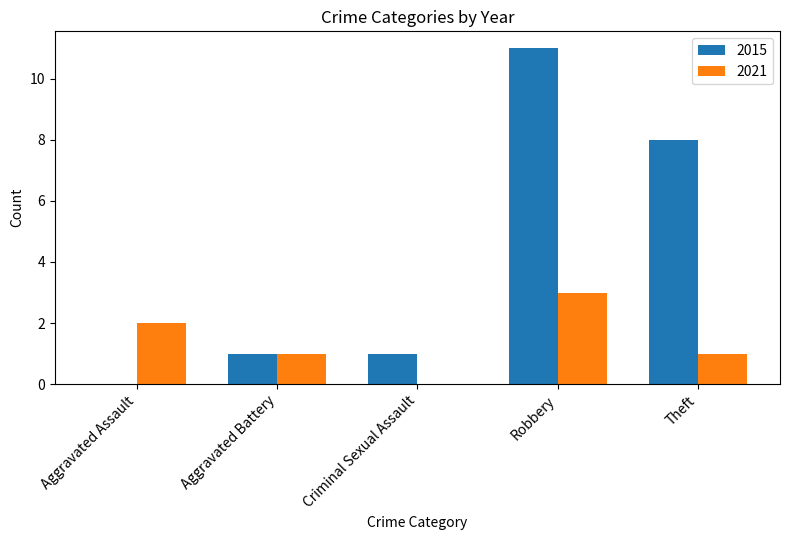

The 2021 series shows 2 at Robbery. True or false?

False